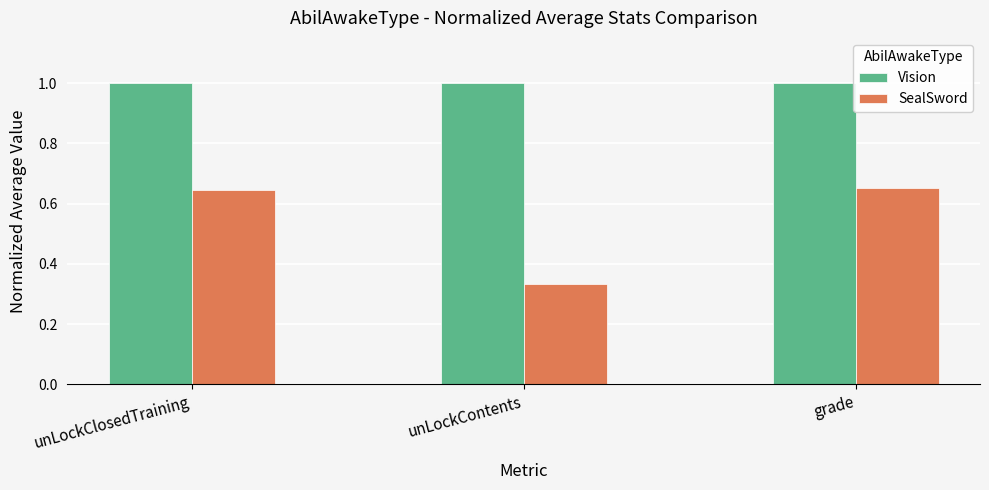

Which series has the largest range (max minus min)?

SealSword